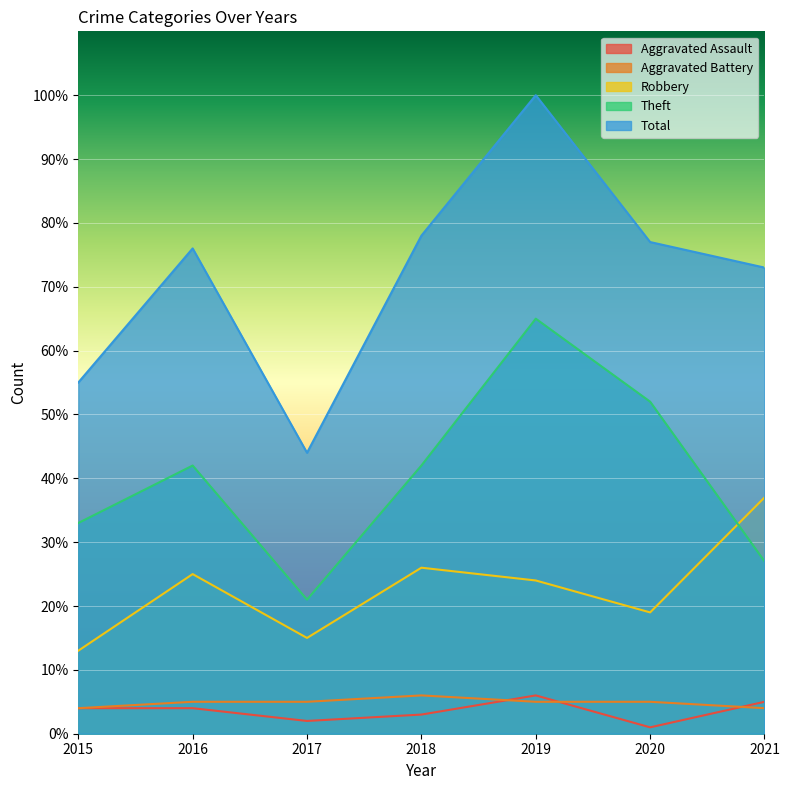

At which category does Aggravated Assault reach its first local valley?

2017